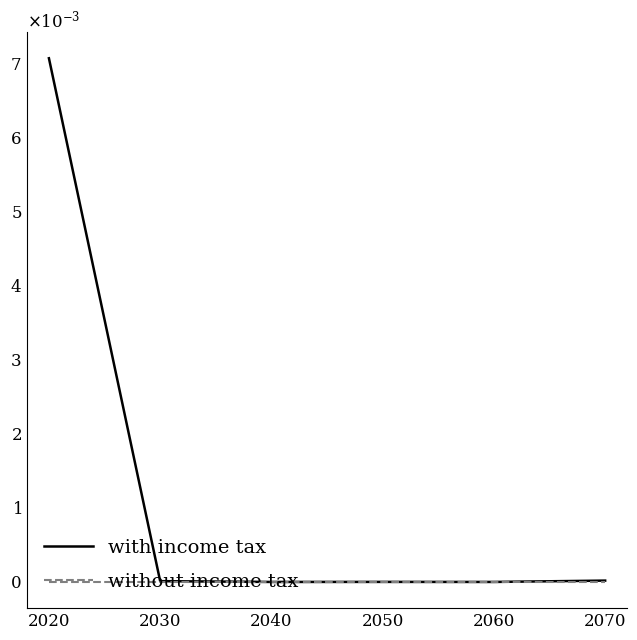

What are all the series names shown in the legend?

with income tax, without income tax